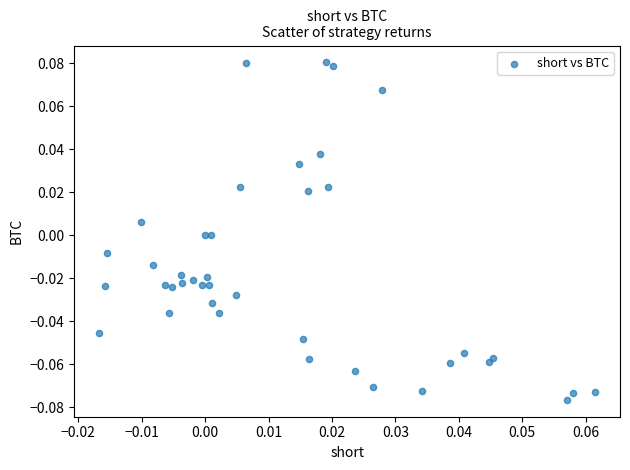

Count the number of points in this scatter plot.

40